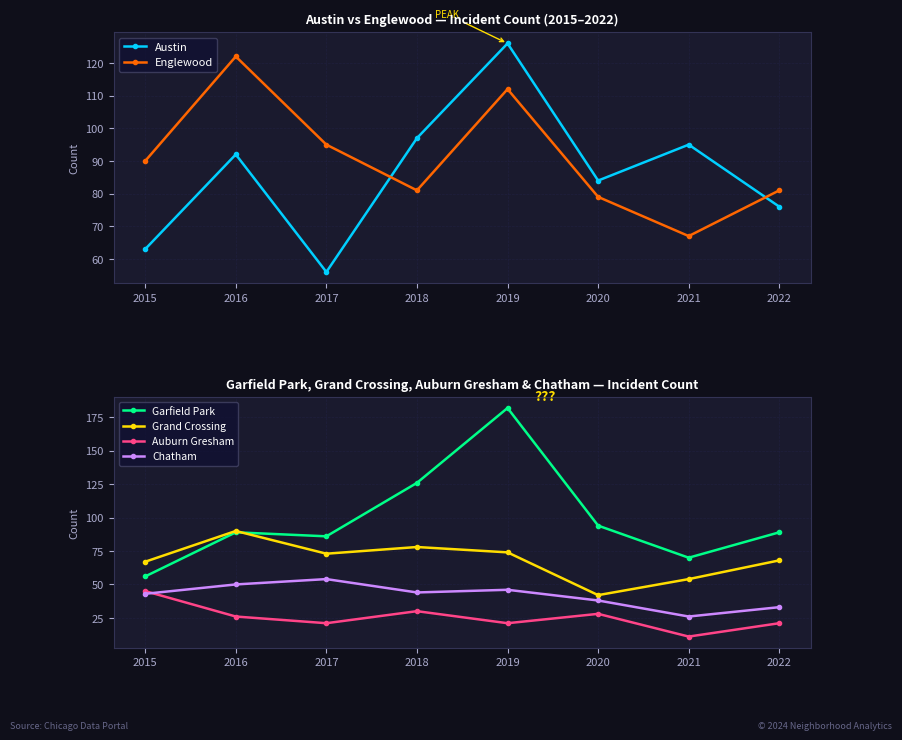

After their last crossing, which series has the higher values: Austin or Grand Crossing?

Austin